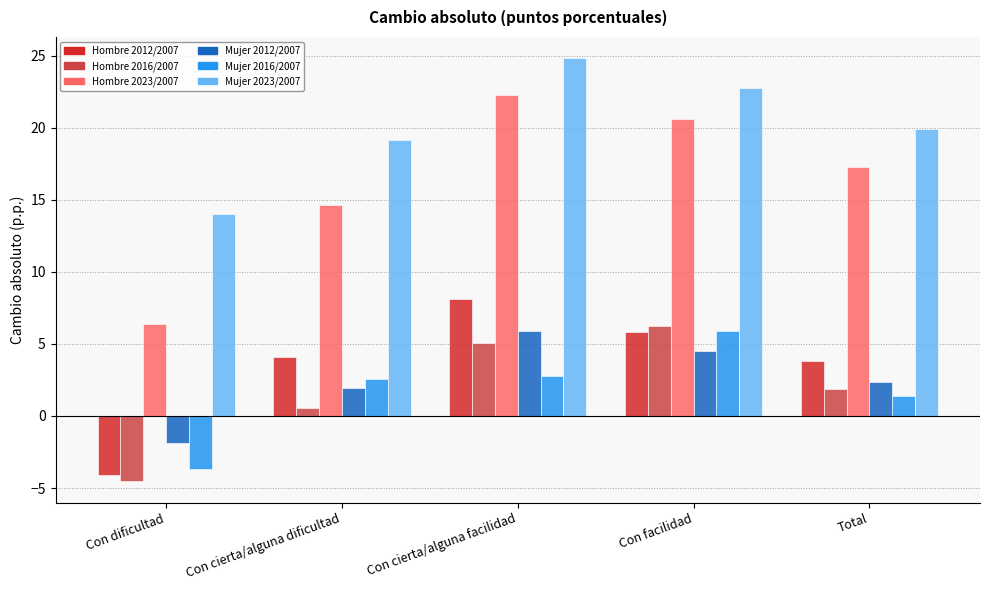

At how many categories does at least one series exceed 24?

1